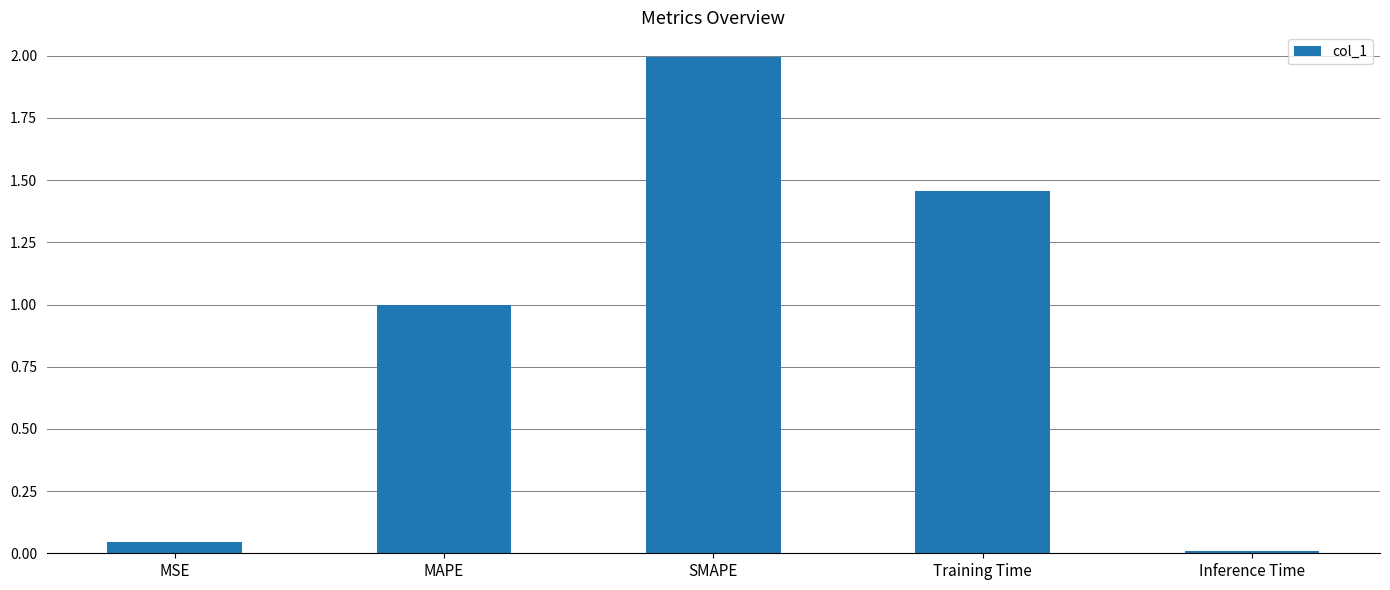

Are the bars horizontal?

No